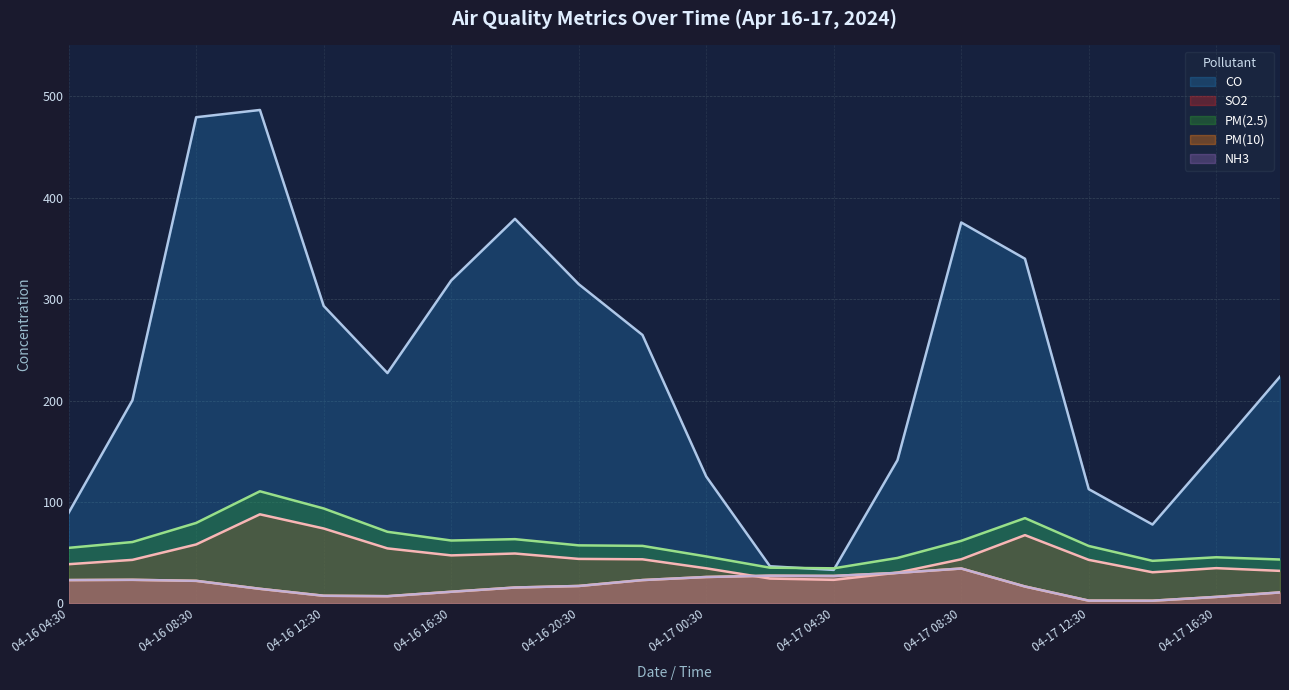

Reading right to left, what are all the values shown in this chart?

CO: 223.5	150.2	77.8	112.7	339.8	375.5	141.3	33.1	36.7	125.2	264.6	314.7	379.1	318.3	227.1	293.3	486.4	479.2	200.3	89.4
SO2: 32.1	34.8	30.7	43.0	67.3	43.5	30.4	23.3	24.6	34.6	43.5	43.9	49.2	47.4	54.3	73.9	87.9	58.2	43.0	38.7
PM(2.5): 43.3	45.5	42.0	56.7	84.1	61.7	44.9	34.6	35.3	46.4	56.8	57.3	63.4	62.0	70.6	93.6	110.6	79.4	60.5	54.8
PM(10): 10.9	6.5	2.7	2.8	16.7	34.5	30.1	27.1	27.4	26.1	23.1	17.2	15.7	11.5	7.2	7.6	14.4	22.3	23.3	23.1
NH3: 10.9	6.5	2.7	2.8	16.7	34.5	30.1	27.1	27.4	26.1	23.1	17.2	15.7	11.5	7.2	7.6	14.4	22.3	23.3	23.1